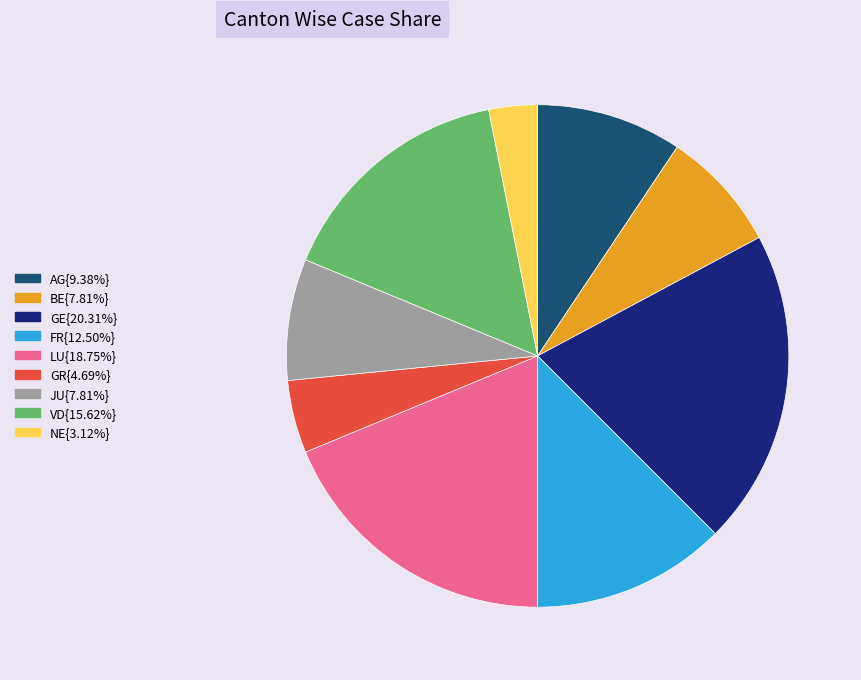

Do VD{15.62%} and LU{18.75%} together represent more than half of the pie?

No